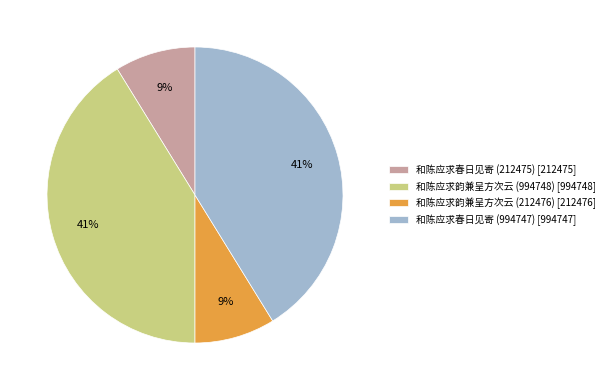

What percentage is the 和陈应求韵兼呈方次云 (994748) slice, to the nearest percent?

41%